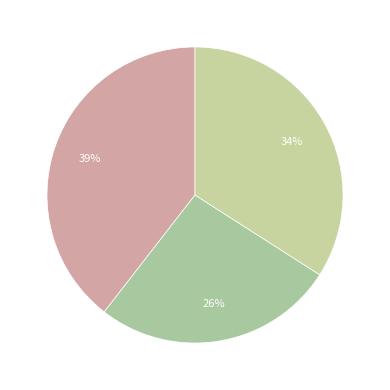

Is there a majority slice in this chart?

No